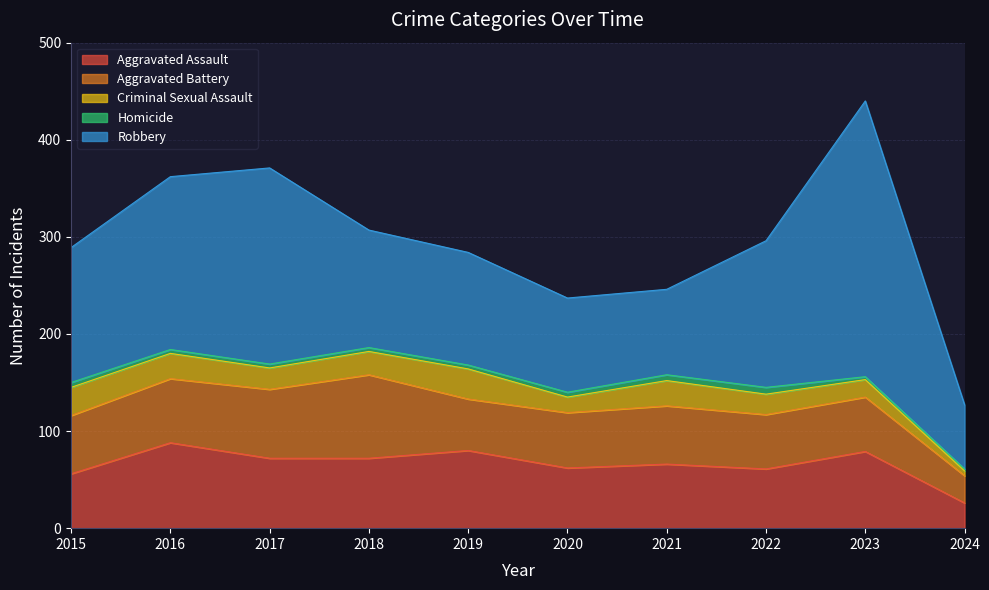

What is the minimum value for Robbery?

66